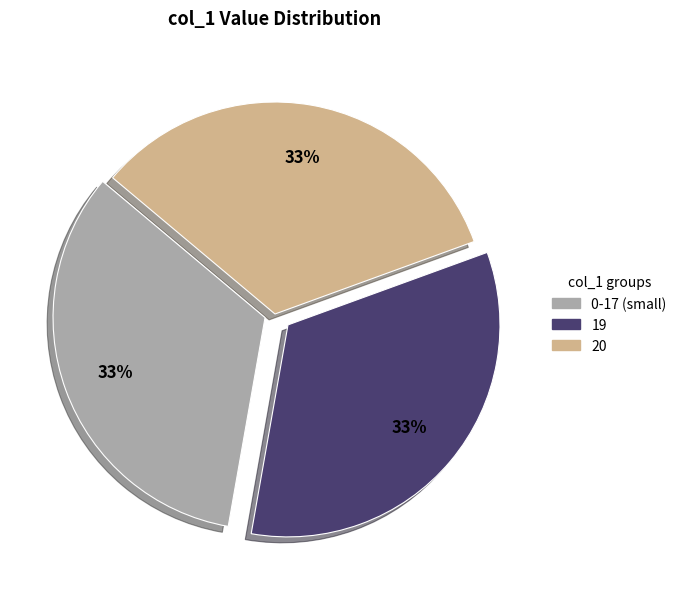

Does any single category account for the majority?

No